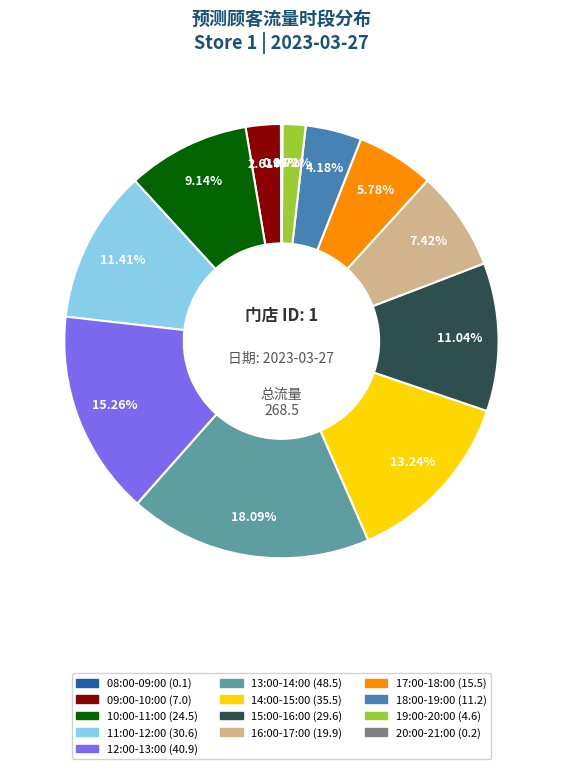

To the nearest percent, what is the average slice percentage?

8%